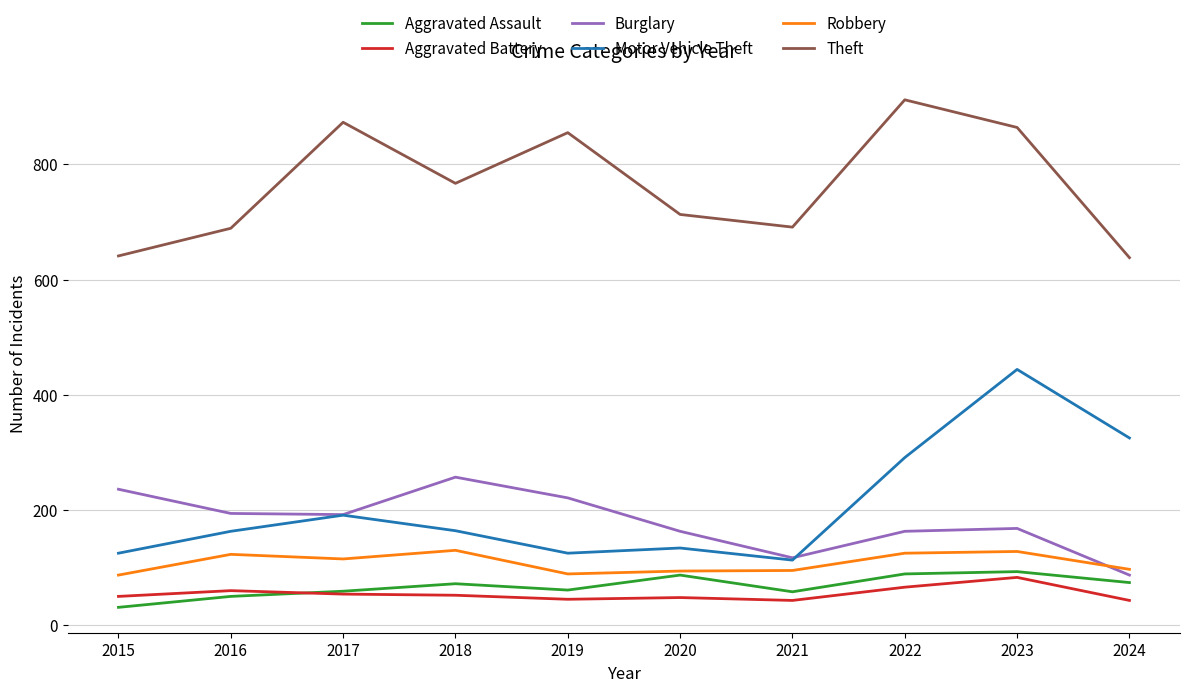

Is the value of Theft at 2015 greater than the value of Aggravated Battery at 2024?

Yes